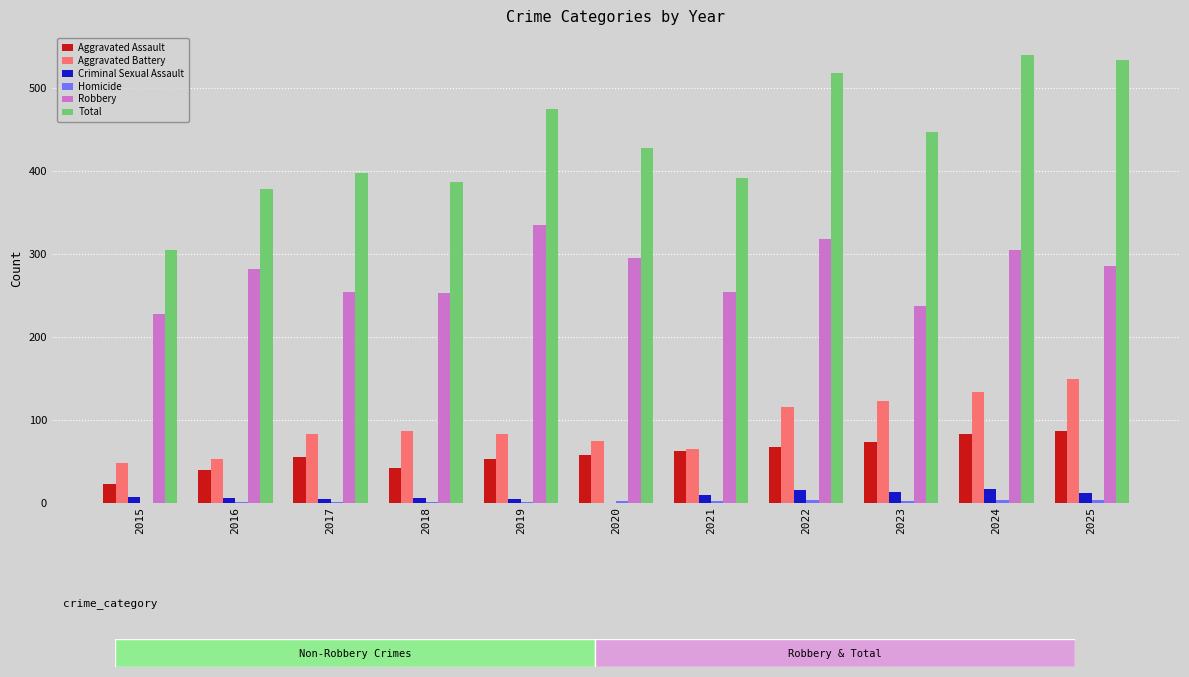

What is the sum of all Total values?

4798